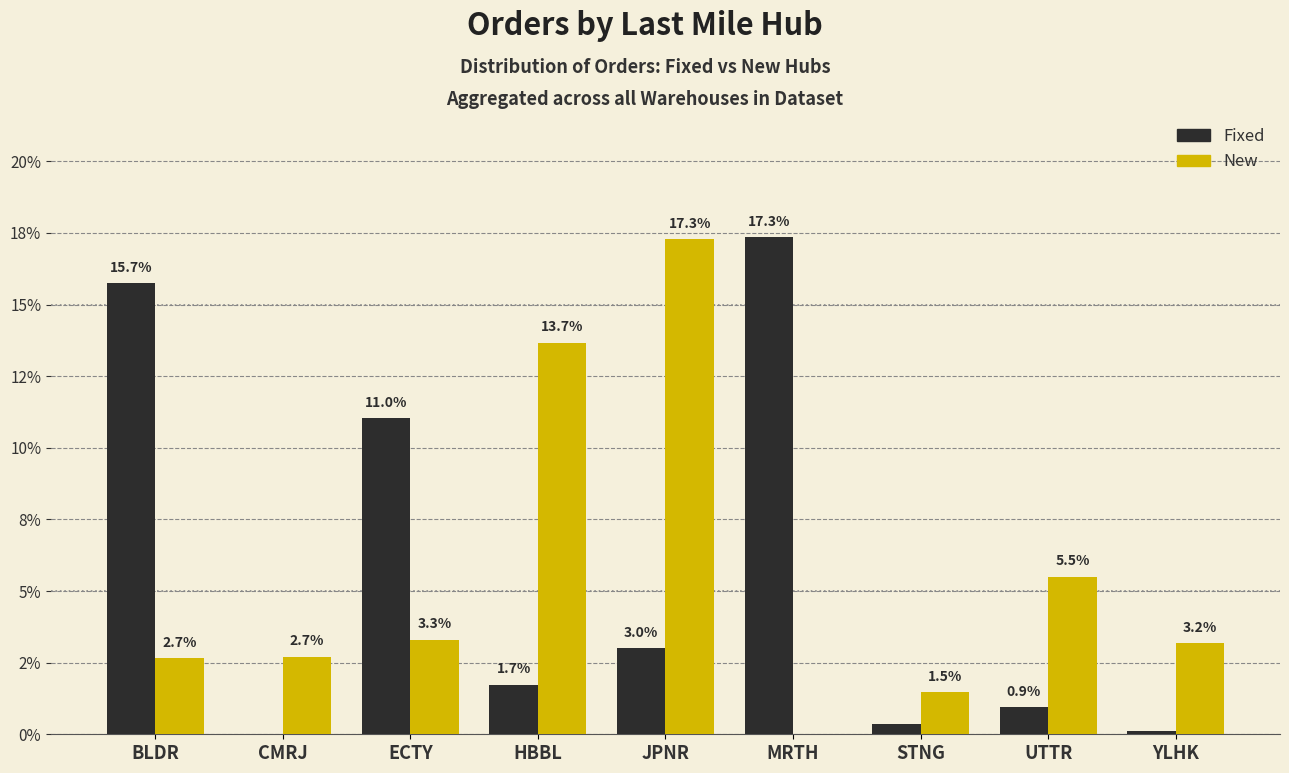

The Fixed series shows 3.0 at JPNR. True or false?

True